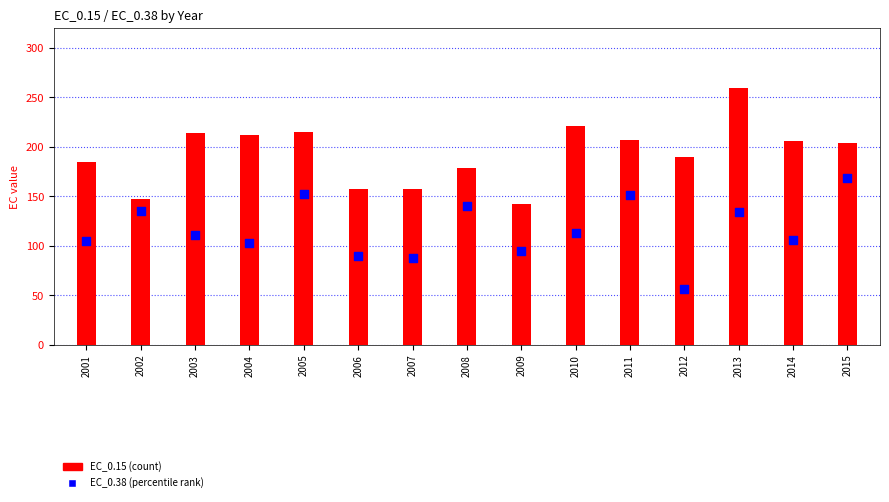

What is the total value across all series at 2014?

312.0